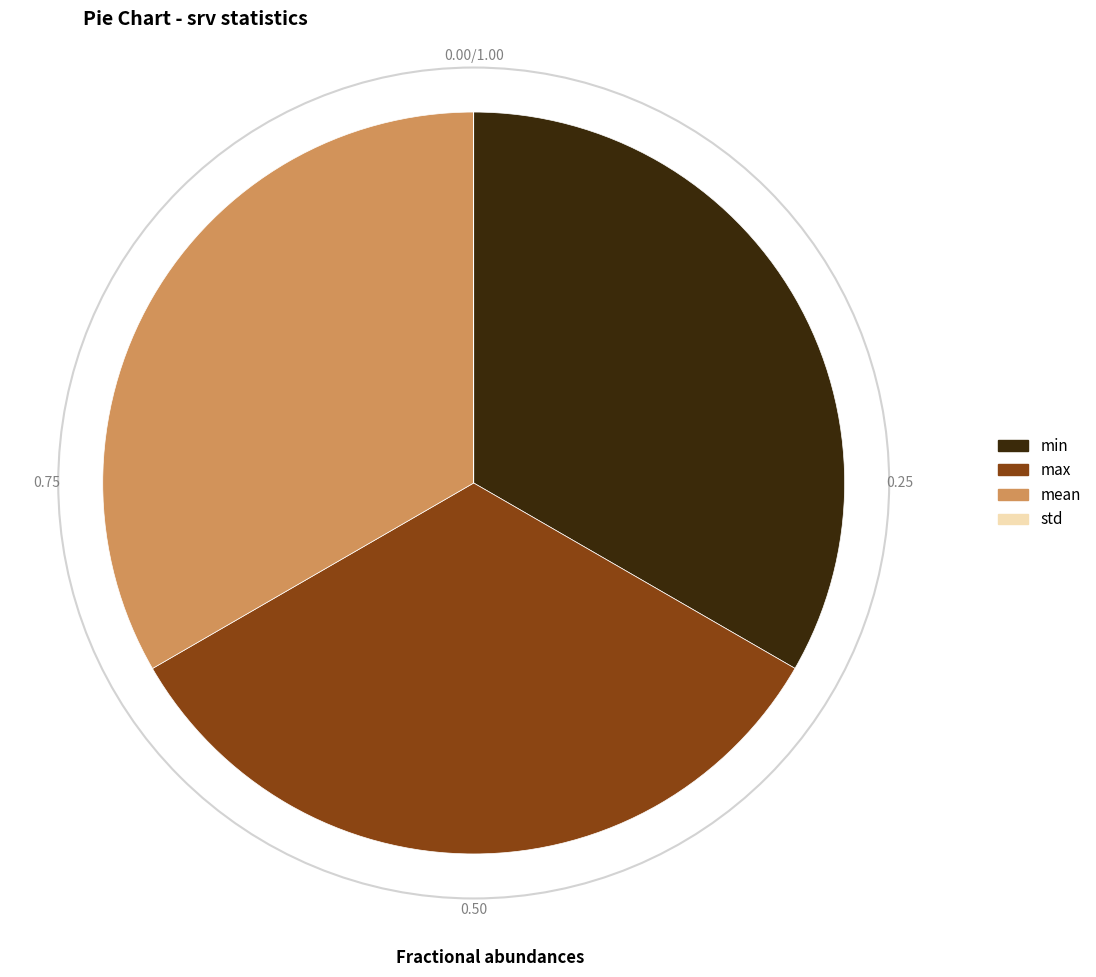

Is the sum of min and mean greater than half?

Yes